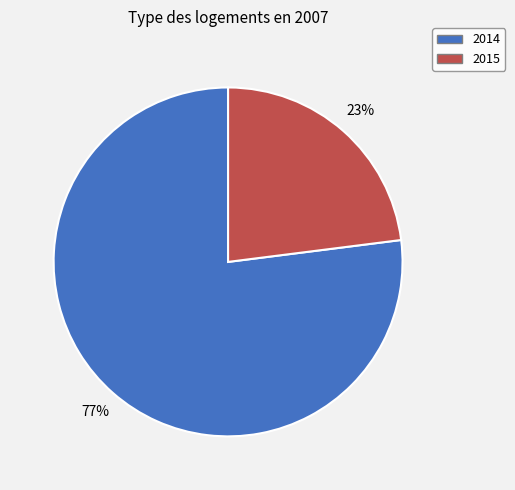

True or false: 2014 accounts for 86% of the total.

False